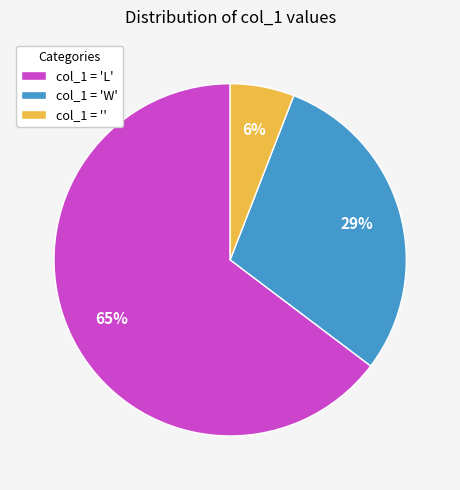

Does col_1 = '' account for over 50% of the chart?

No